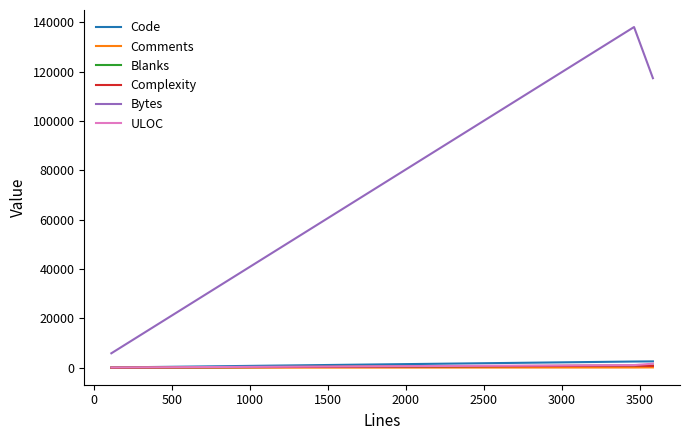

Which series has the largest total across all categories?

Bytes